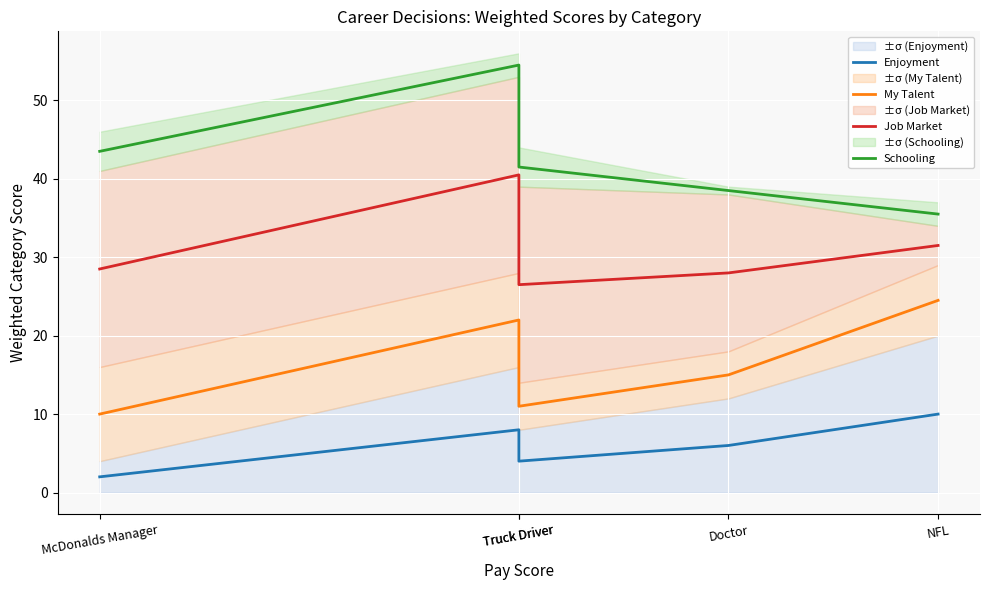

True or false: Enjoyment and Job Market intersect in this chart.

False